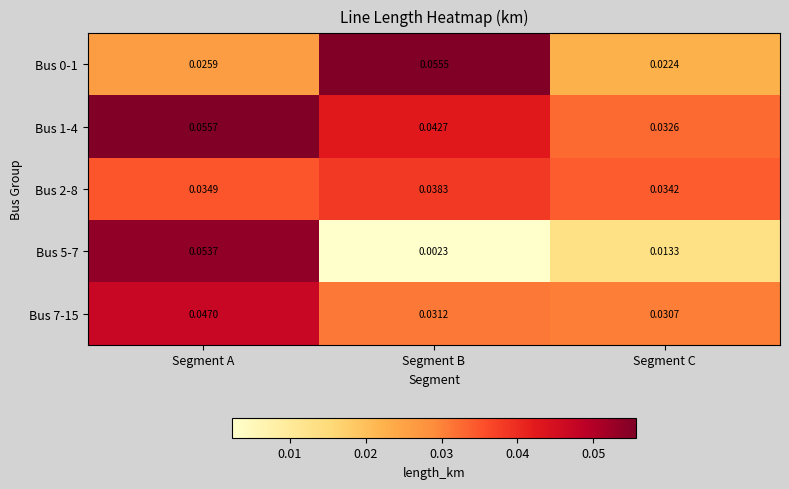

At which category is the sum across all series the highest?

Segment A